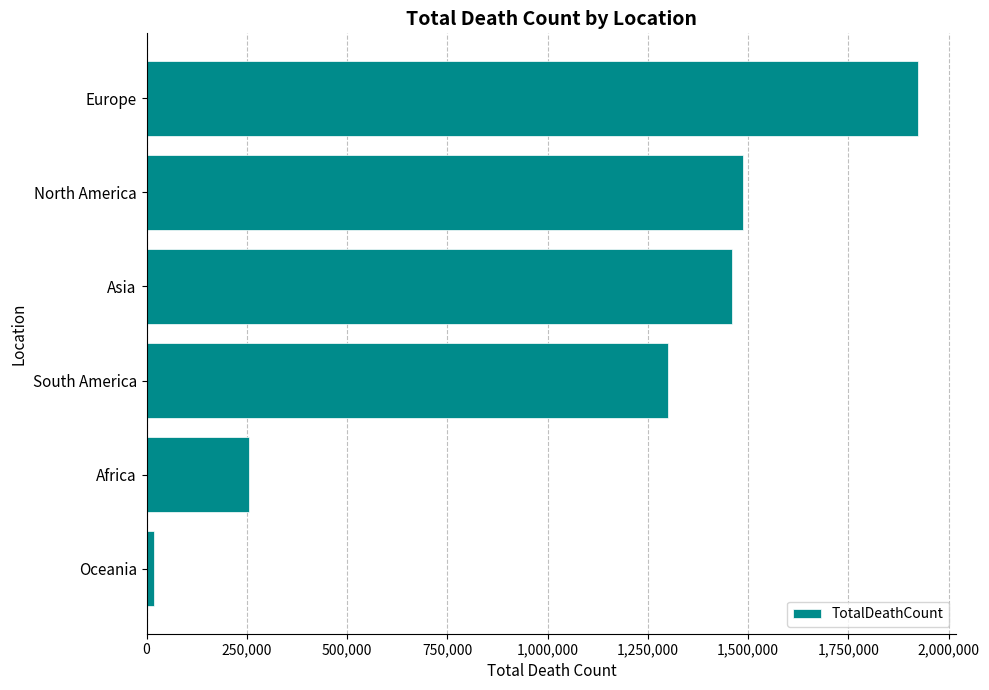

What is the label of the 2nd bar from the top?

North America